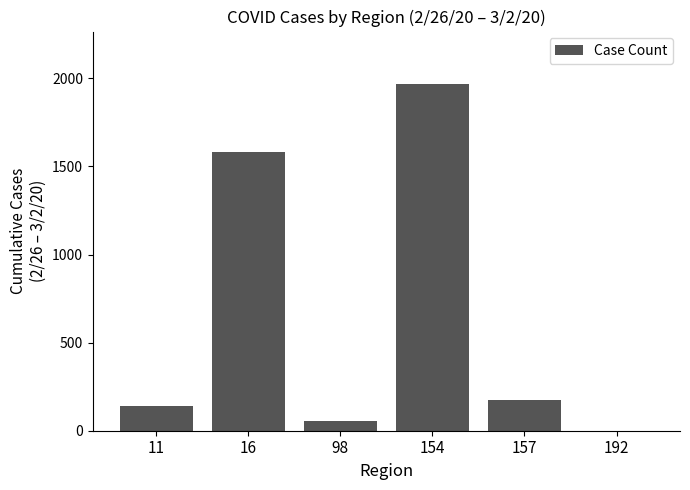

What is the greatest value displayed?

1970